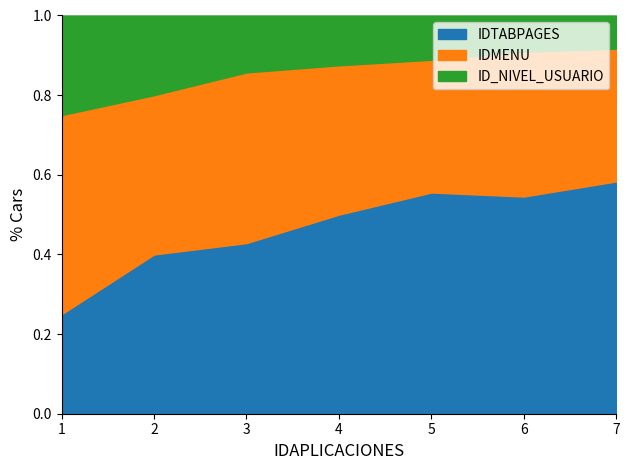

What is the total value across all series at 2?

1.0